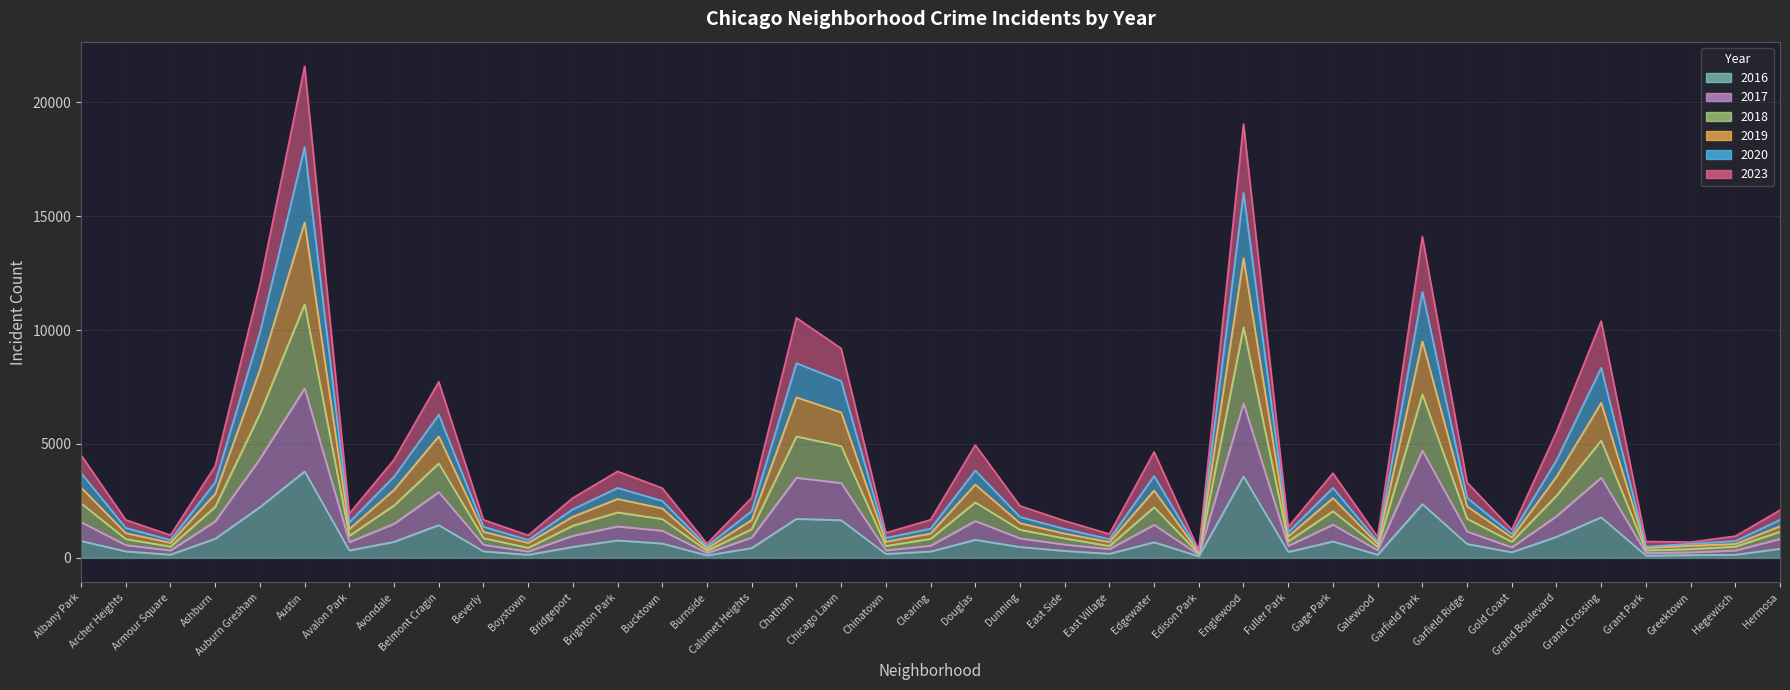

What is the total value across all series at Austin?

76695